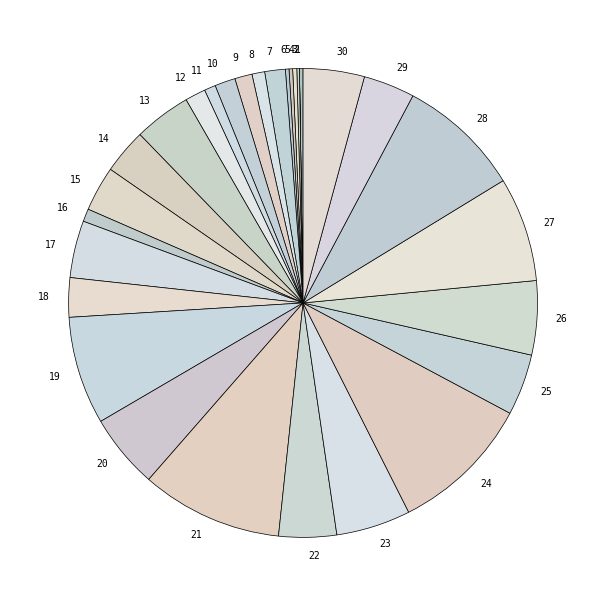

Is there a majority slice in this chart?

No